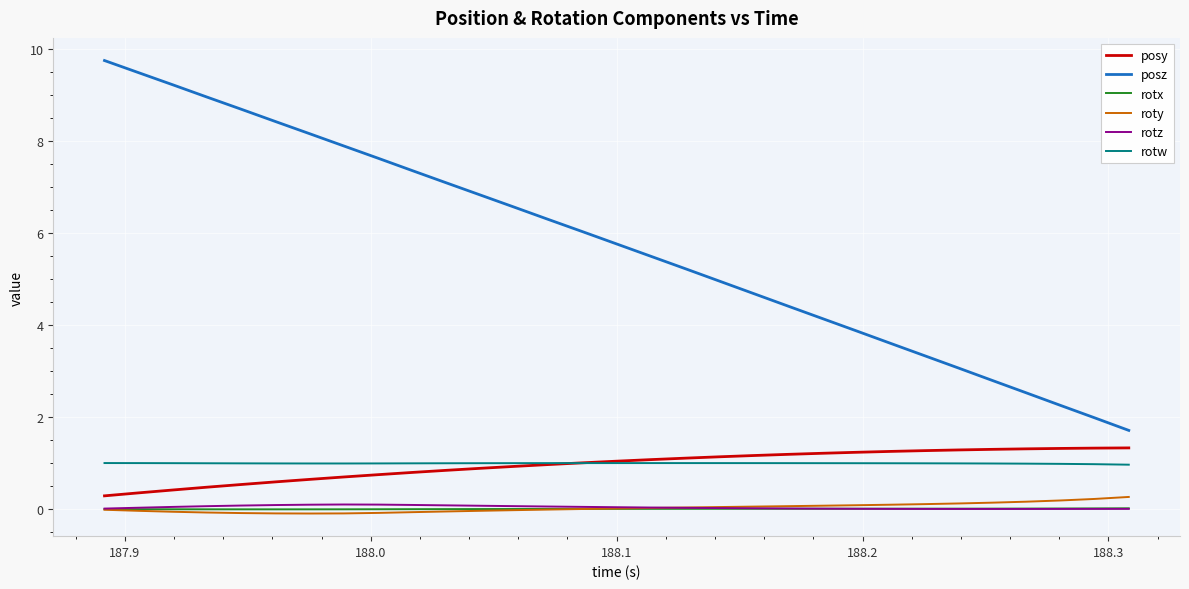

What is the highest value of the rotw series?

1.0